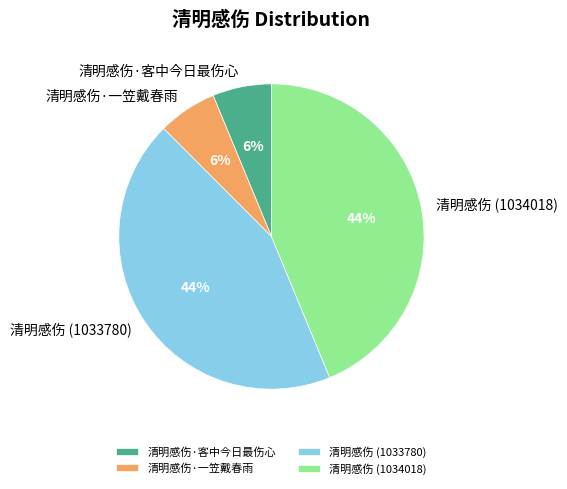

True or false: 清明感伤 (1033780) accounts for 44% of the total.

True